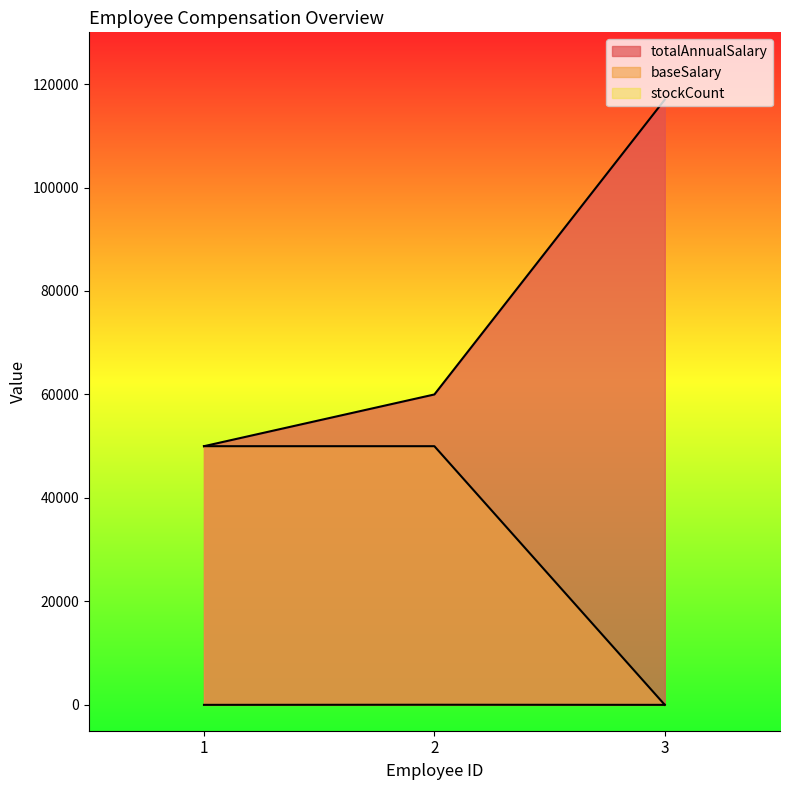

At 1, list the series in order from largest to smallest.

totalAnnualSalary, baseSalary, stockCount